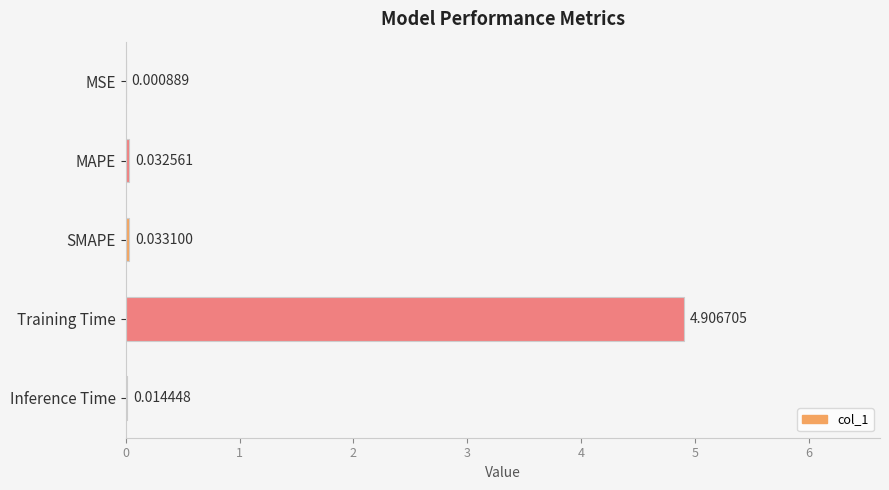

Are the bars grouped side by side (vs. stacked)?

No